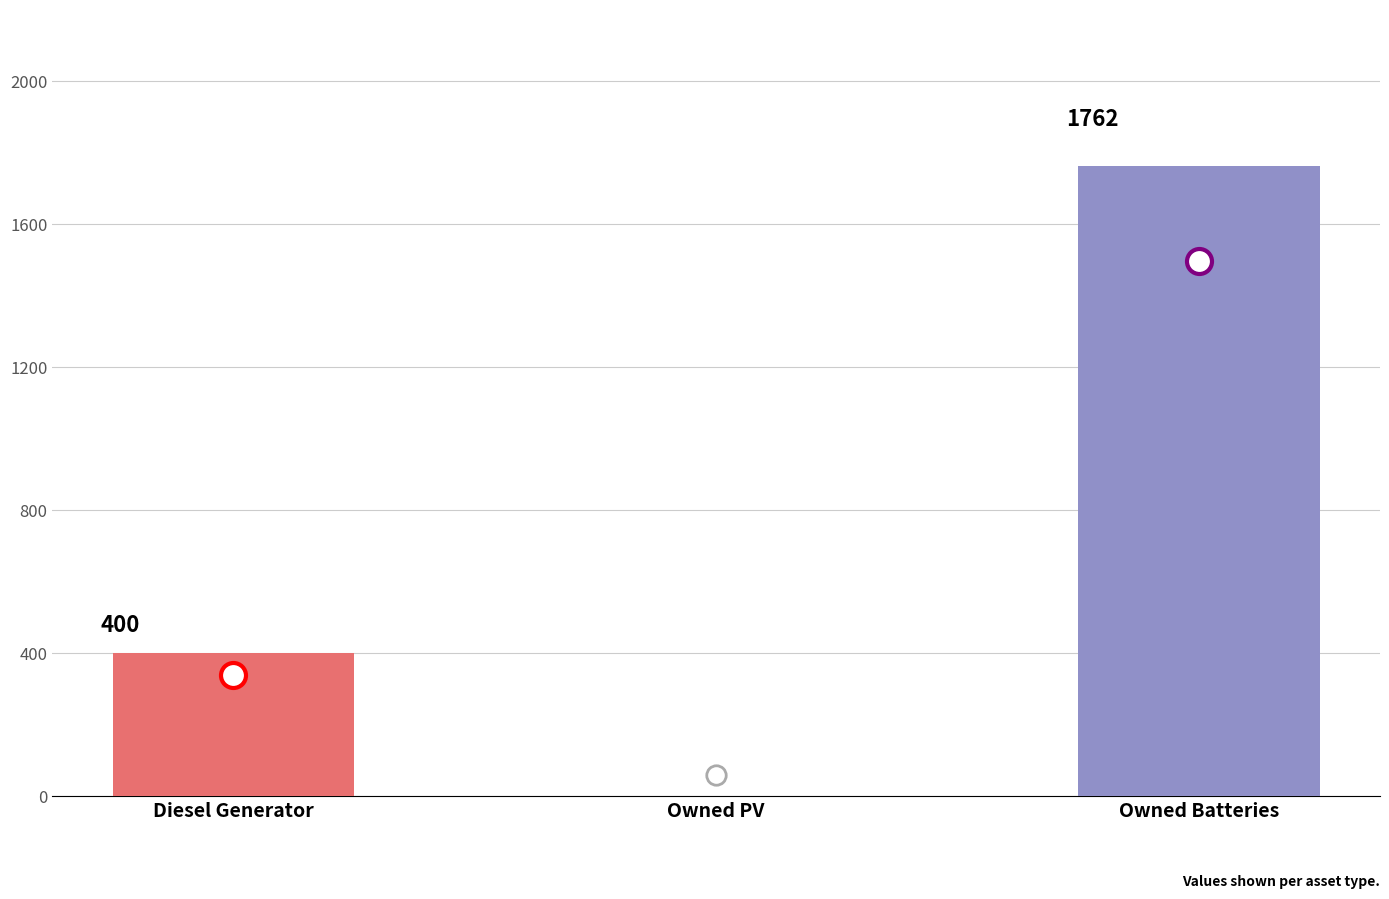

The value at Owned PV is -931. True or false?

False